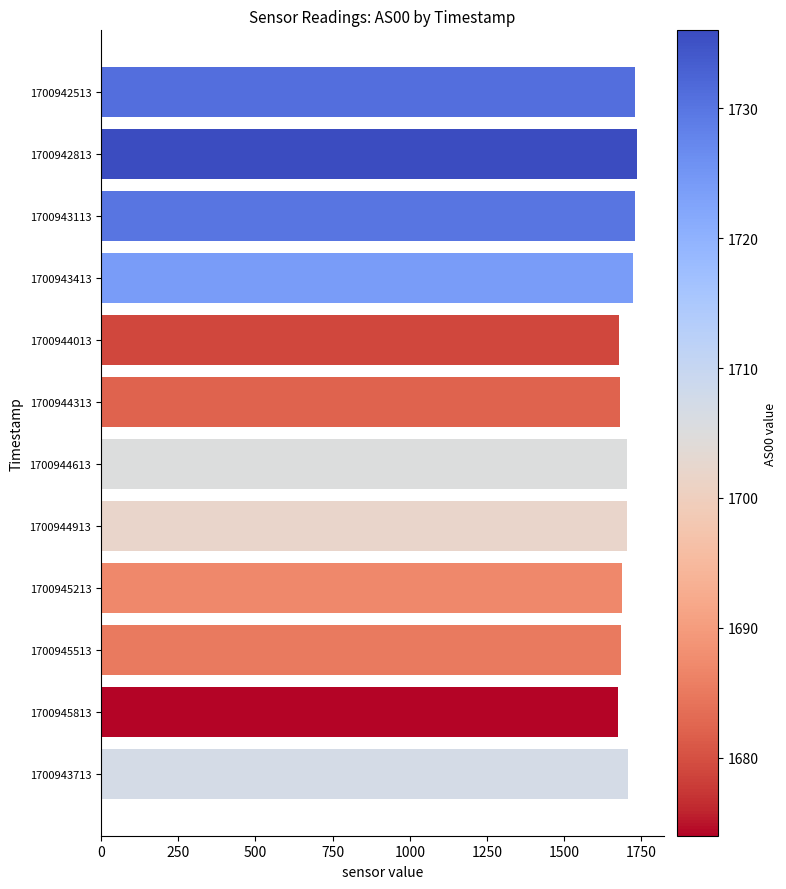

What is the difference between the maximum and second lowest values?

57